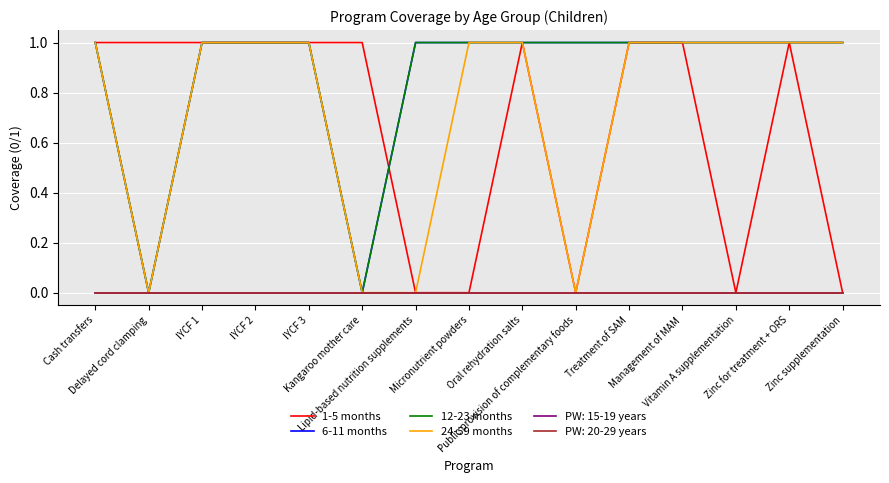

Which series has the largest total across all categories?

6-11 months